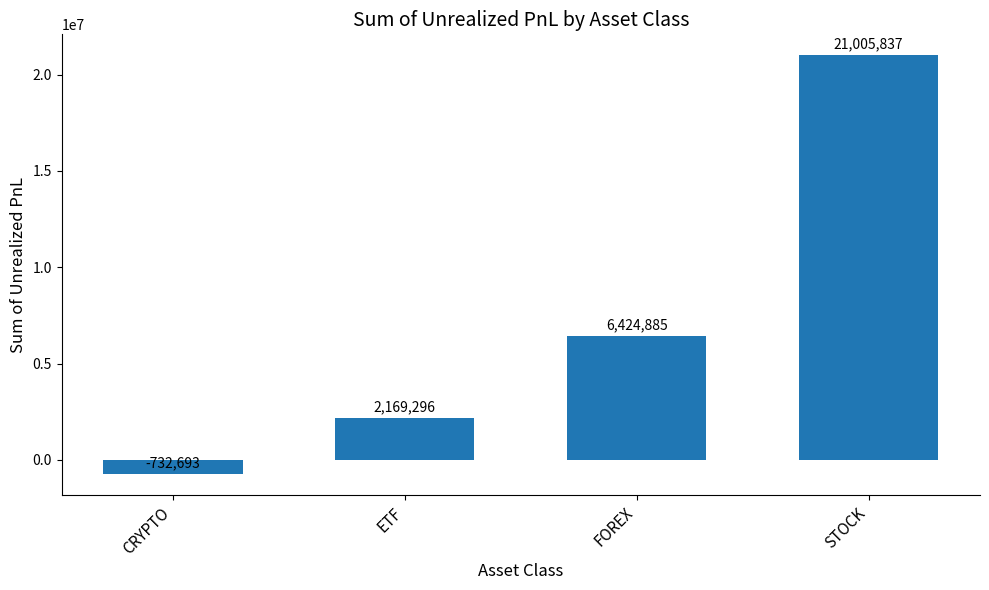

What is the value of the 2nd bar from the left?

2169296.1